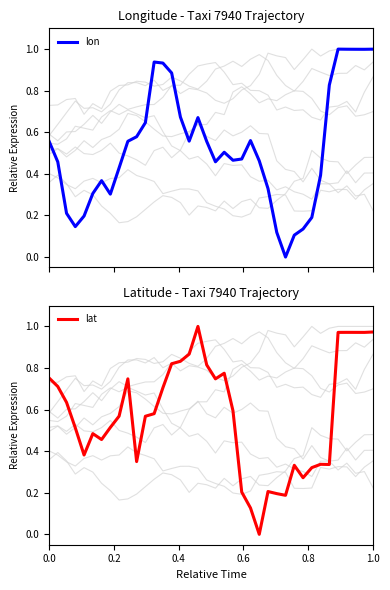

True or false: lat has more than 2 points higher than both neighbors.

True